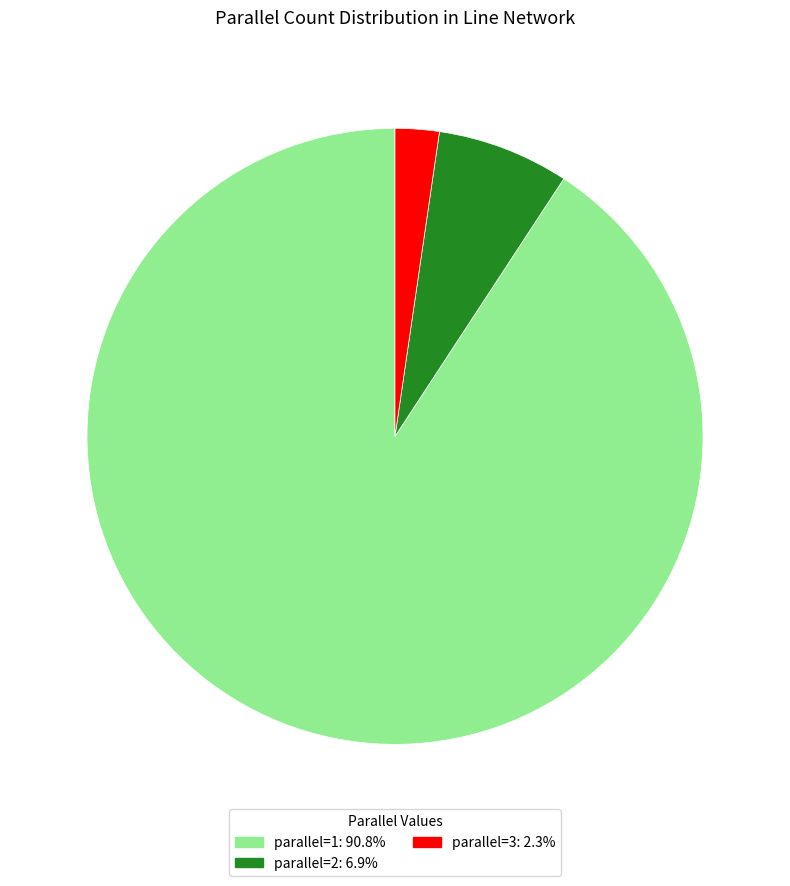

Is the sum of parallel=1: 90.8% and parallel=2: 6.9% greater than half?

Yes